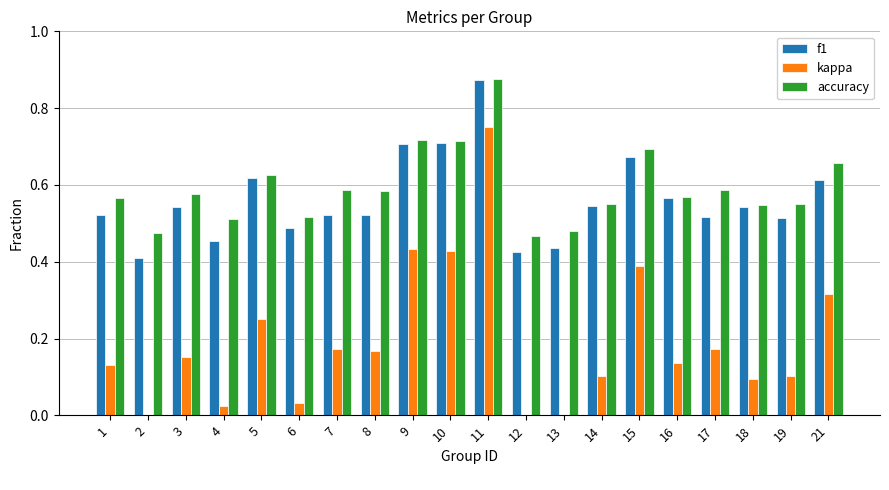

Is the value of accuracy at 19 greater than the value of kappa at 10?

Yes